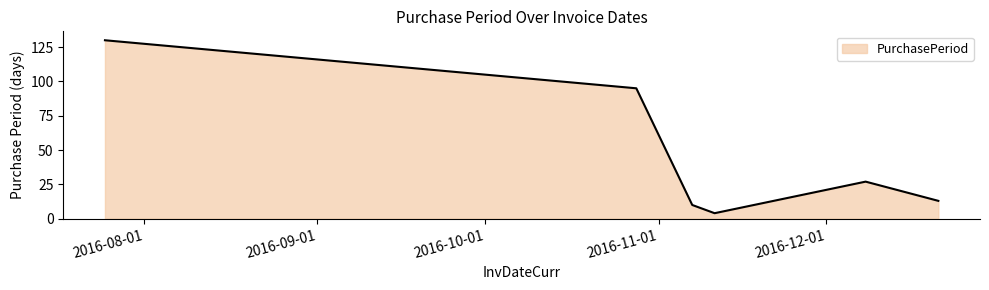

Reading left to right, list all the values displayed in this chart.

130	95	10	4	27	13